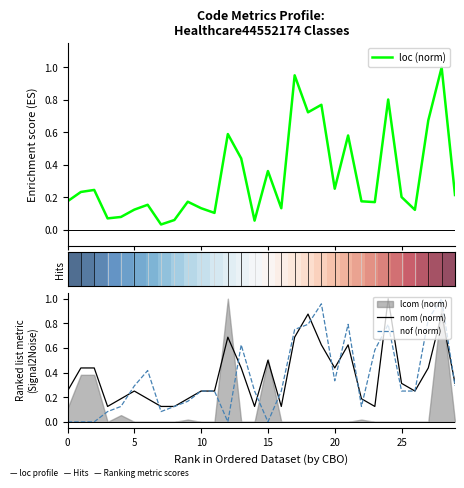

In loc (norm), how many points are lower than both neighbors (excluding endpoints)?

9